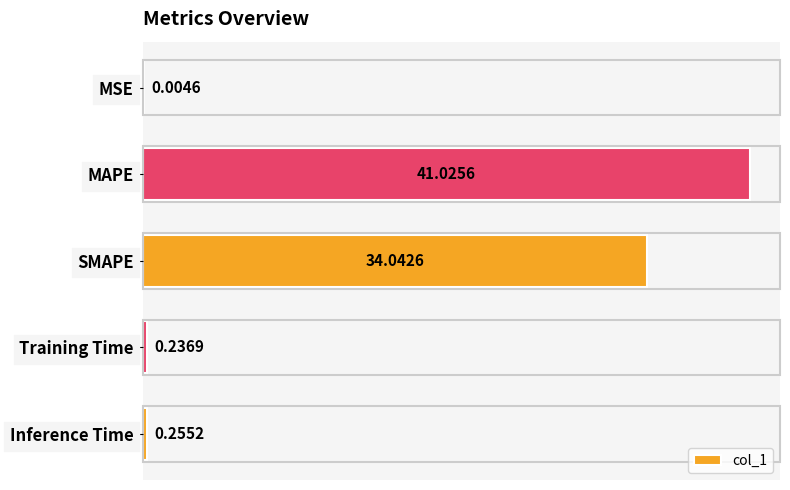

What is the change in value from MSE to Inference Time?

+0.3